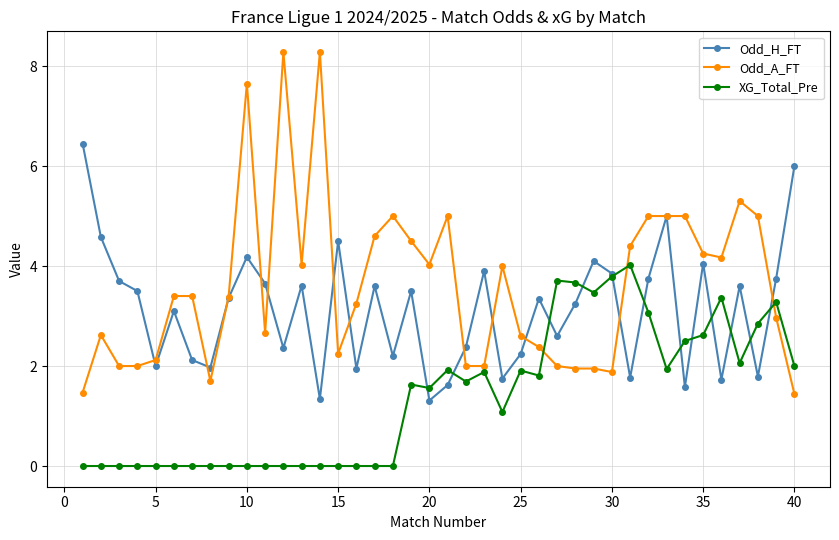

How many interior local peaks does the Odd_H_FT series have?

12